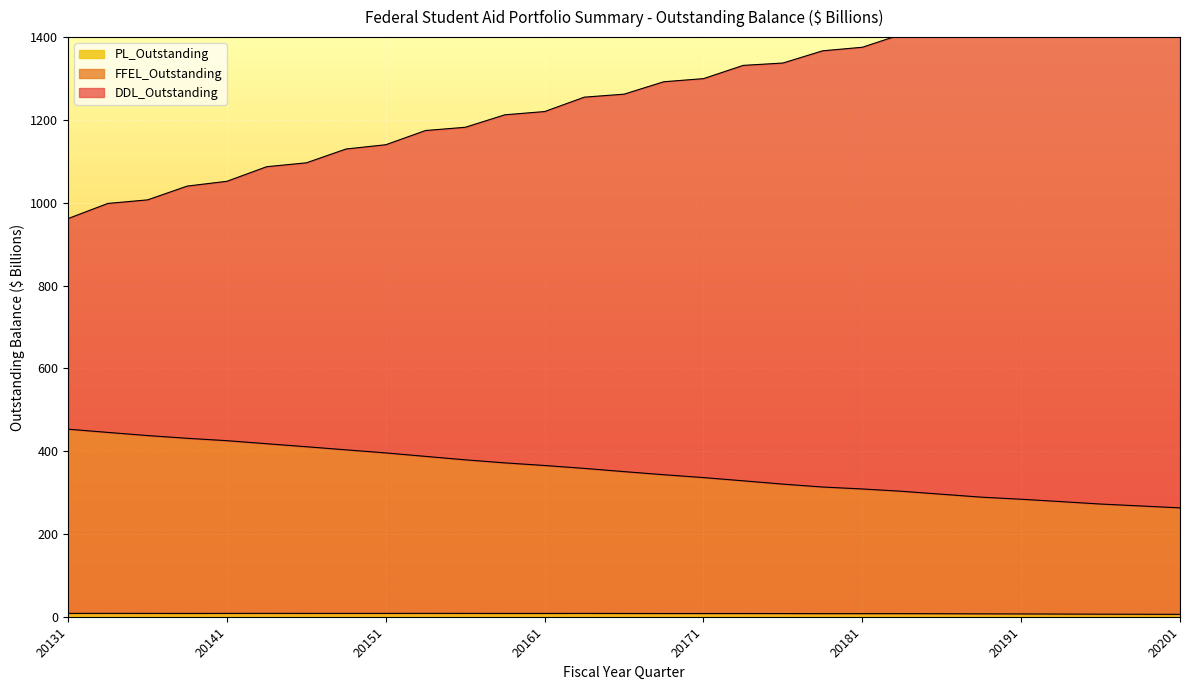

The value of DDL_Outstanding at 20194 is 2457.6. True or false?

False